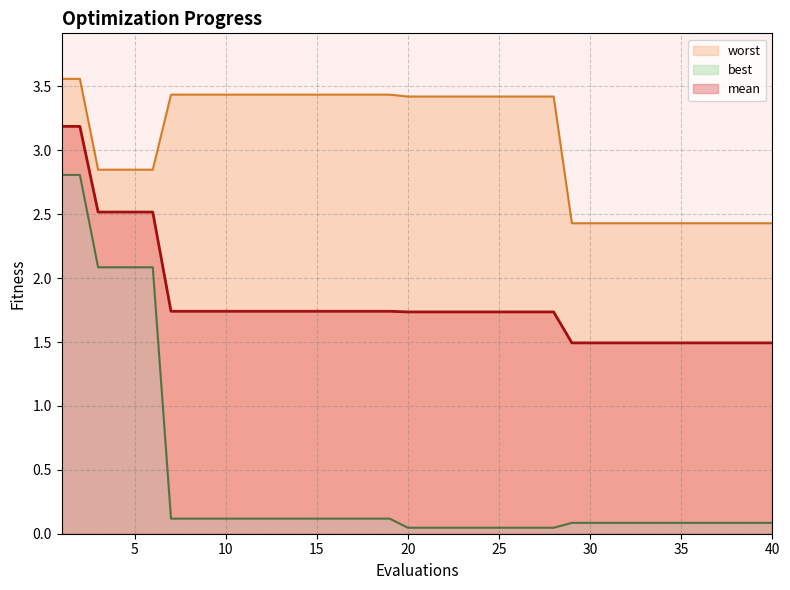

Which category has the highest value in the worst series?

1